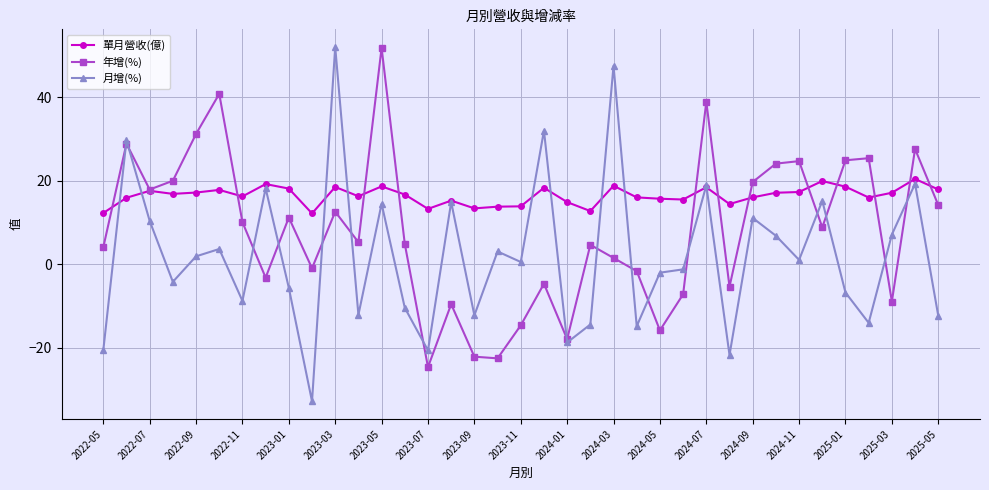

What are all the series names shown in the legend?

單月營收(億), 年增(%), 月增(%)